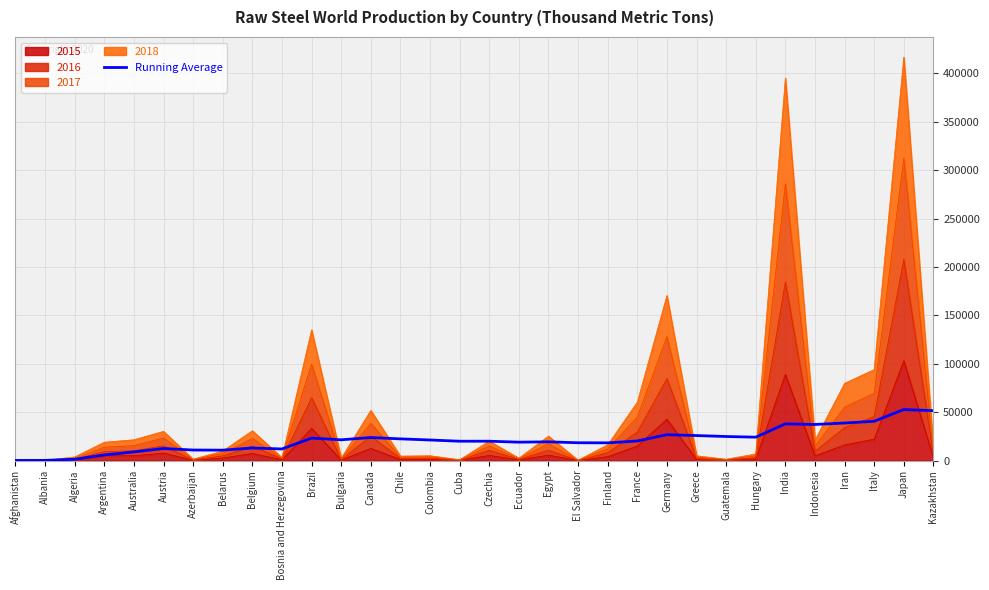

Where does the data first go above 20175?

Brazil